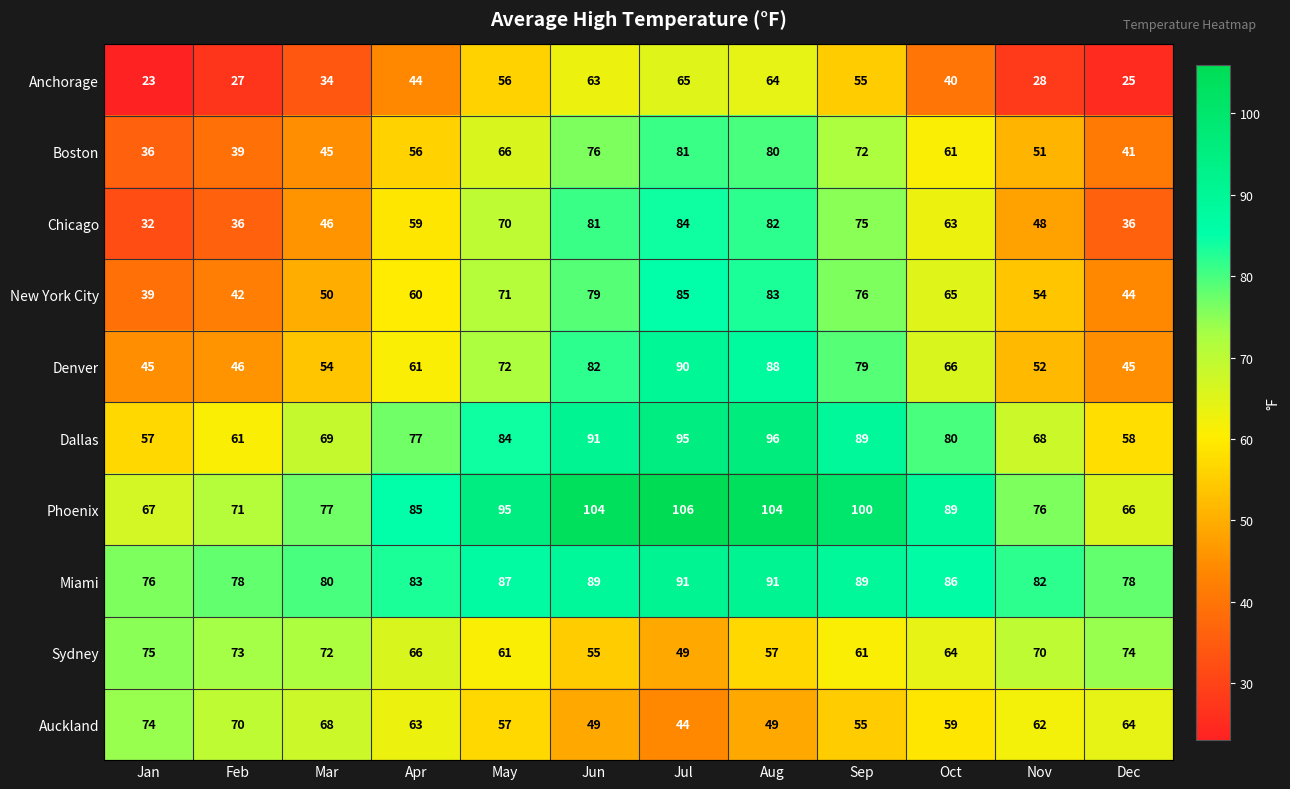

Where is Miami nearest to the value 83?

Apr